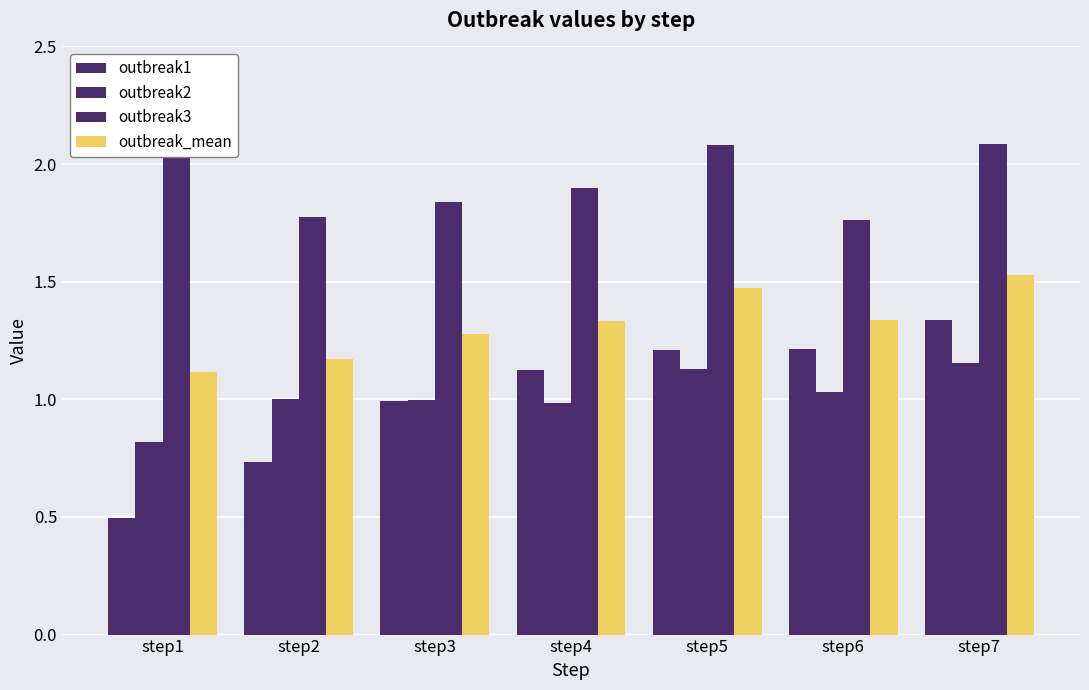

Rank the series by their maximum value, from lowest to highest.

outbreak2, outbreak1, outbreak_mean, outbreak3